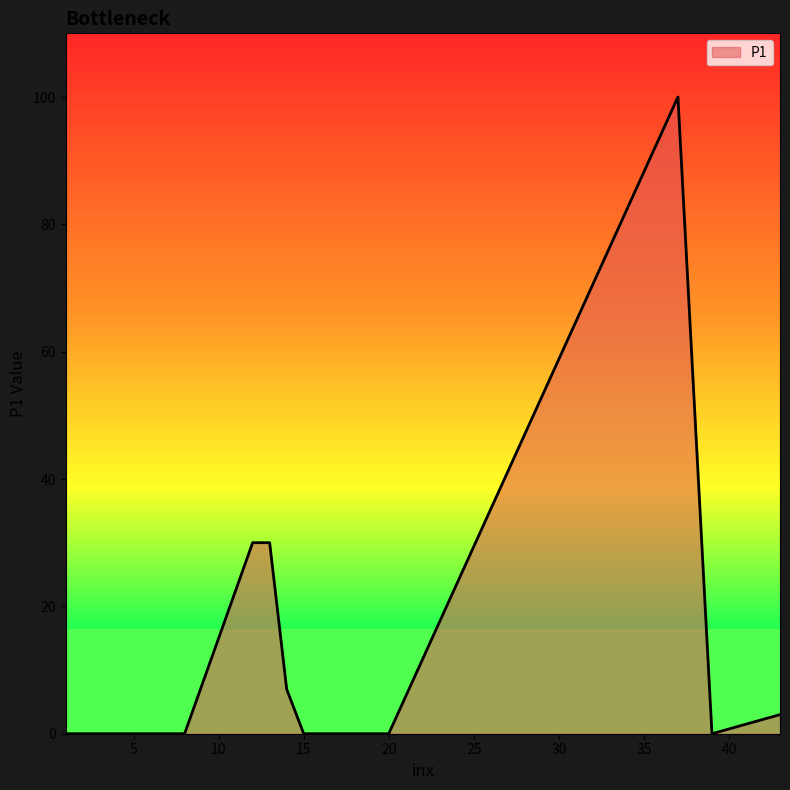

At which category does the data reach its first local peak?

37